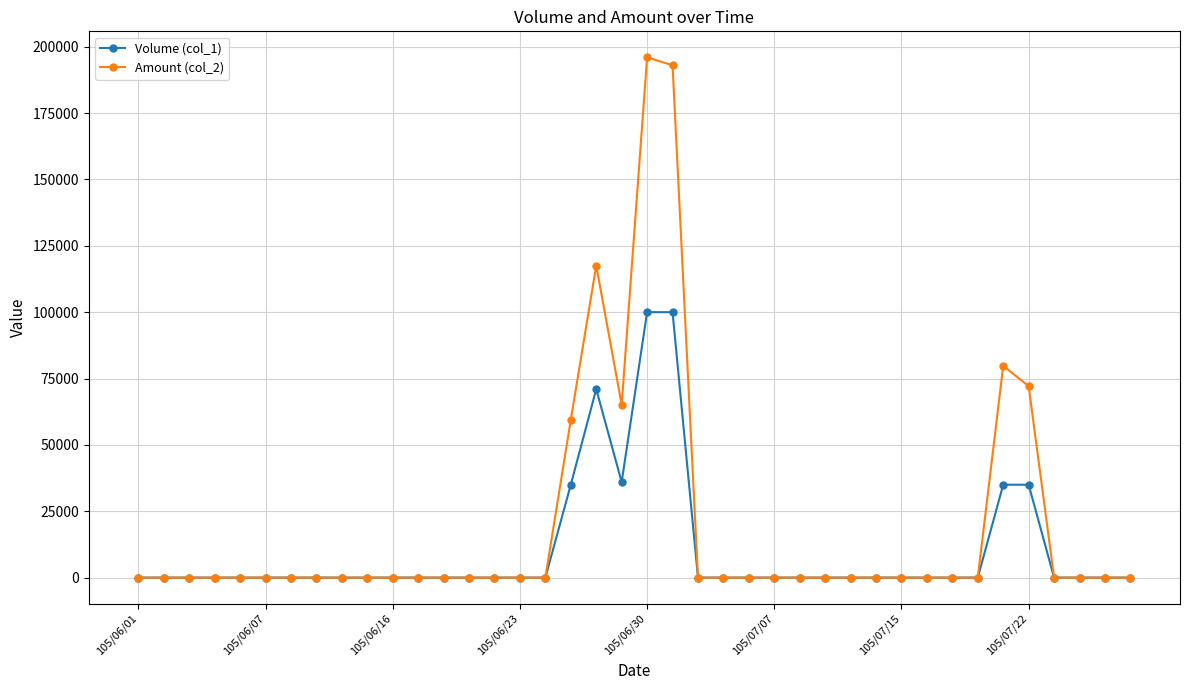

Which series has the largest total across all categories?

Amount (col_2)